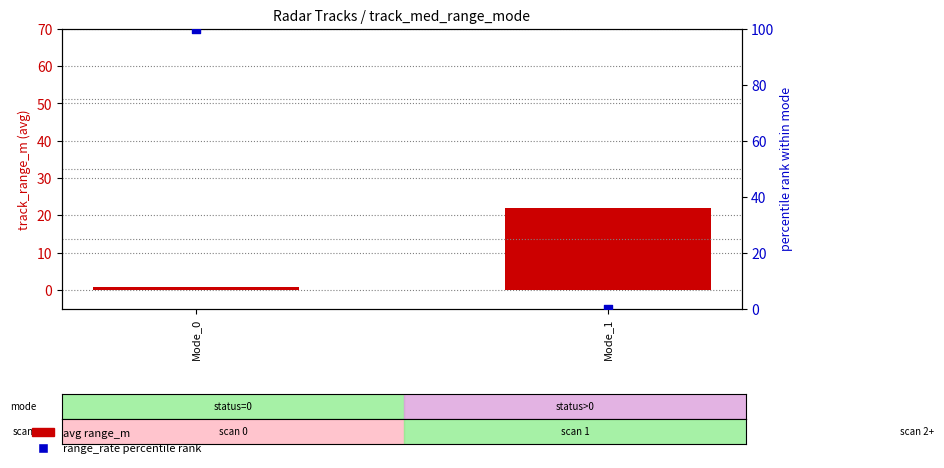

At how many categories does at least one series exceed 70?

1